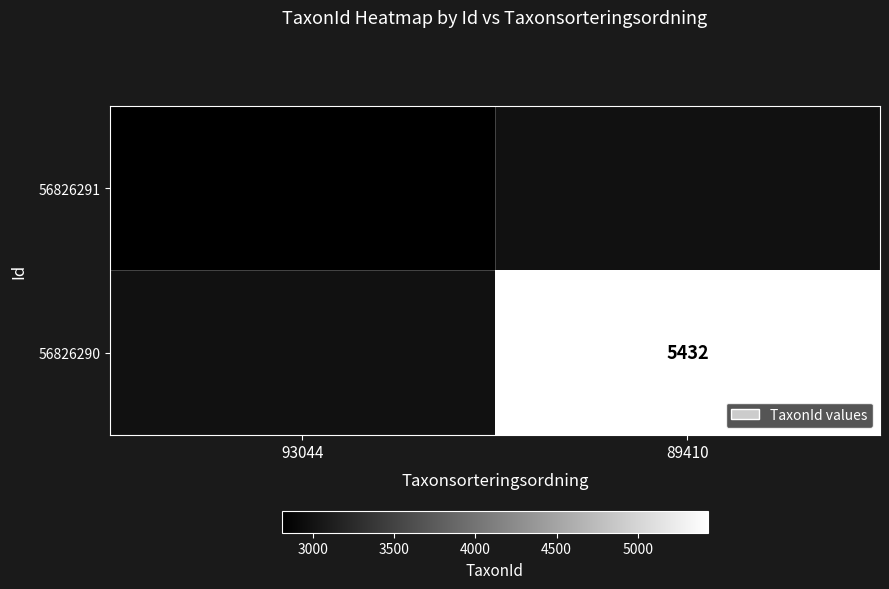

The value of 56826291 at 93044 is 2809. True or false?

True